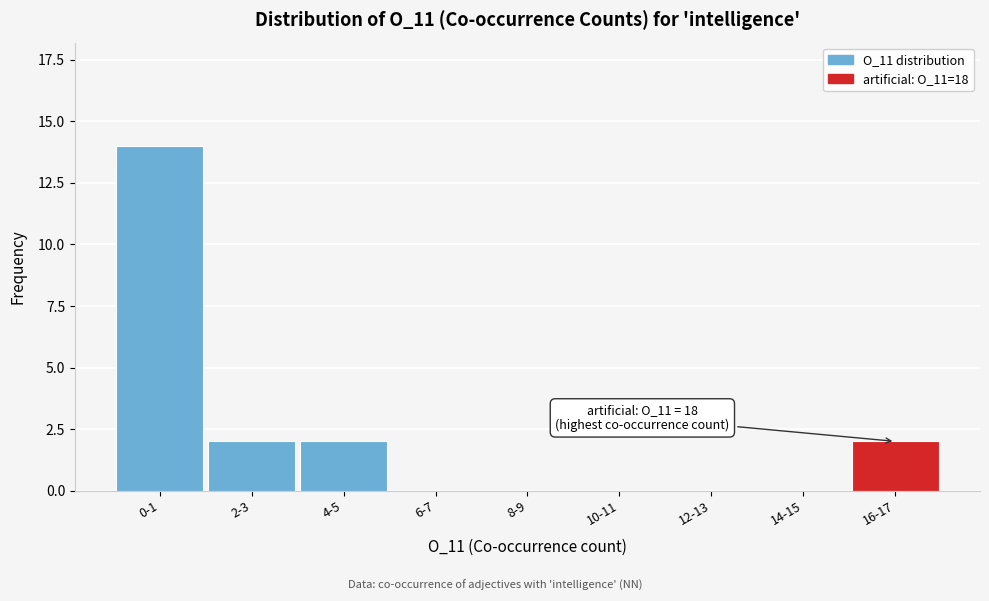

Reading left to right, transcribe all the data shown in this chart.

0-1=14	2-3=2	4-5=2	6-7=0	8-9=0	10-11=0	12-13=0	14-15=0	16-17=2